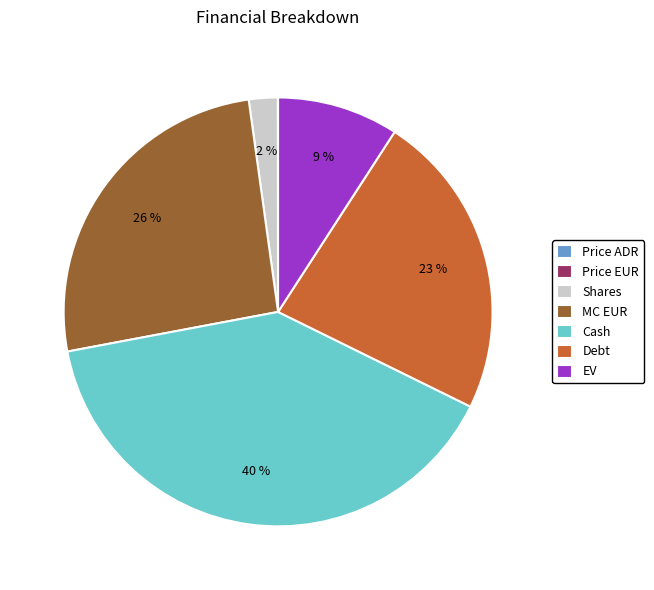

Between MC EUR and Shares, which is larger?

MC EUR